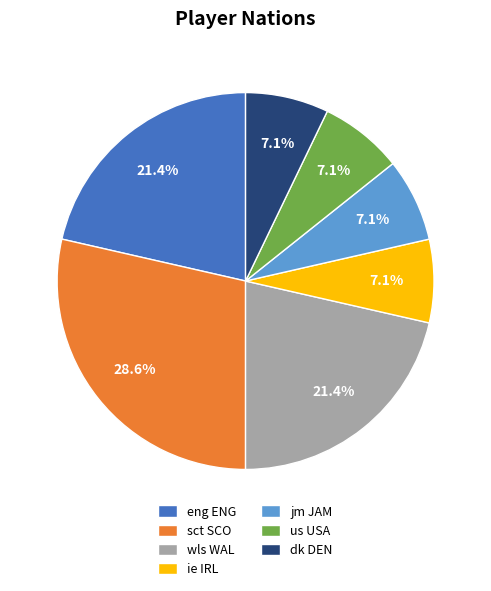

Count the number of slices in the pie.

7